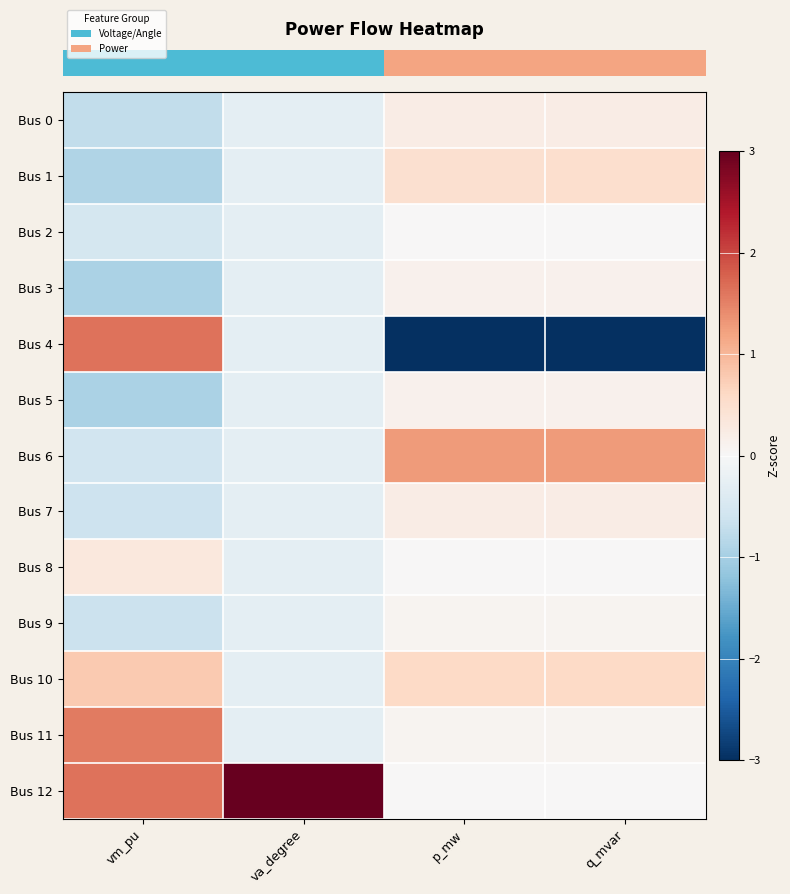

Reading right to left, transcribe all the data shown in this chart.

row_0: 0.2	0.2	-0.3	-0.7
row_1: 0.5	0.5	-0.3	-0.9
row_2: 0.0	0.0	-0.3	-0.5
row_3: 0.1	0.1	-0.3	-0.9
row_4: -3.3	-3.3	-0.3	1.6
row_5: 0.1	0.1	-0.3	-1.0
row_6: 1.3	1.3	-0.3	-0.6
row_7: 0.2	0.2	-0.3	-0.6
row_8: 0.0	0.0	-0.3	0.3
row_9: 0.1	0.1	-0.3	-0.6
row_10: 0.6	0.6	-0.3	0.8
row_11: 0.1	0.1	-0.3	1.6
row_12: 0.0	0.0	3.5	1.6